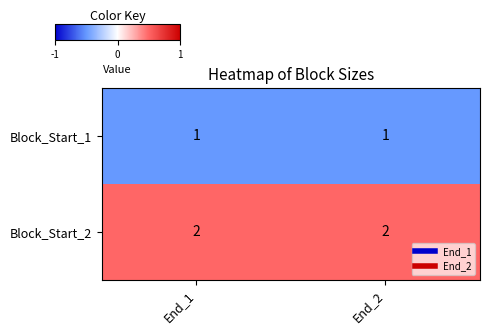

Rank the series at End_1 from lowest to highest value.

Block_Start_1, Block_Start_2